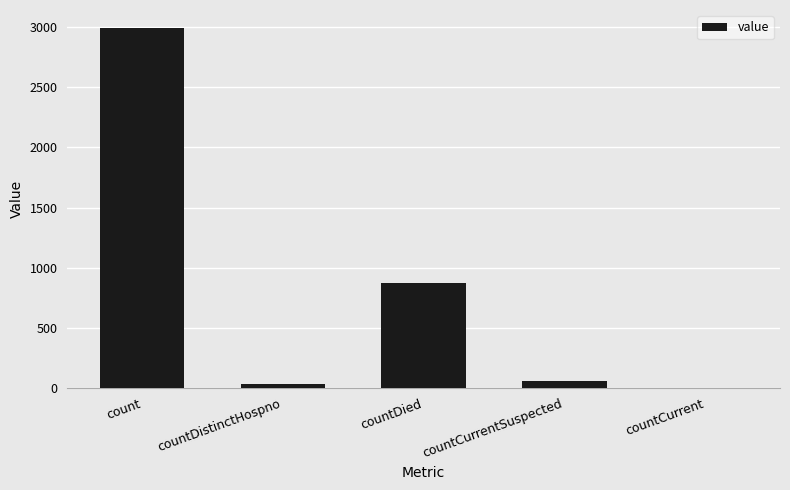

What is the sum of the values at count and countCurrent?

2992